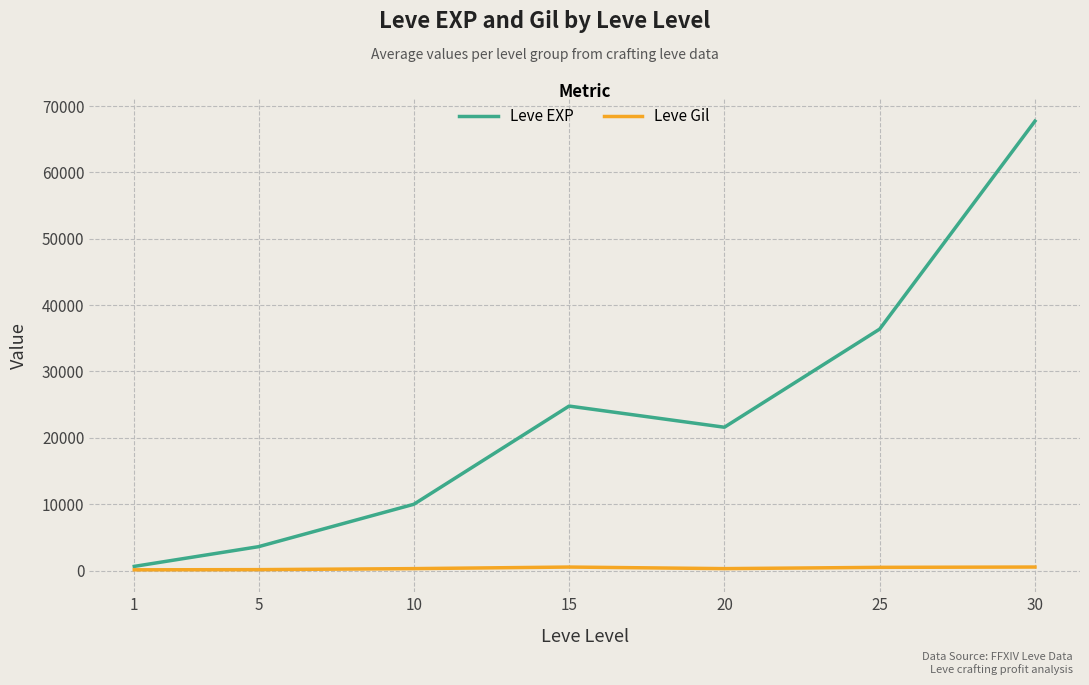

What is the minimum value for Leve Gil?

113